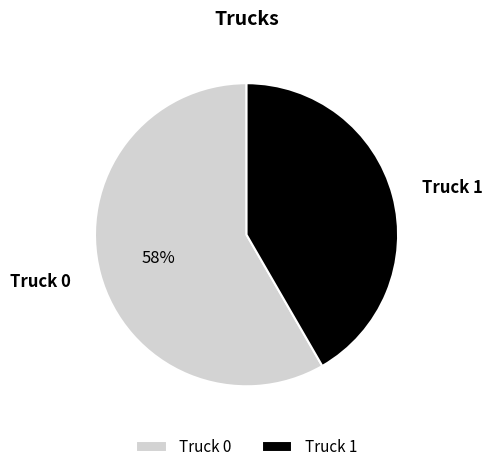

What is the majority slice?

Truck 0